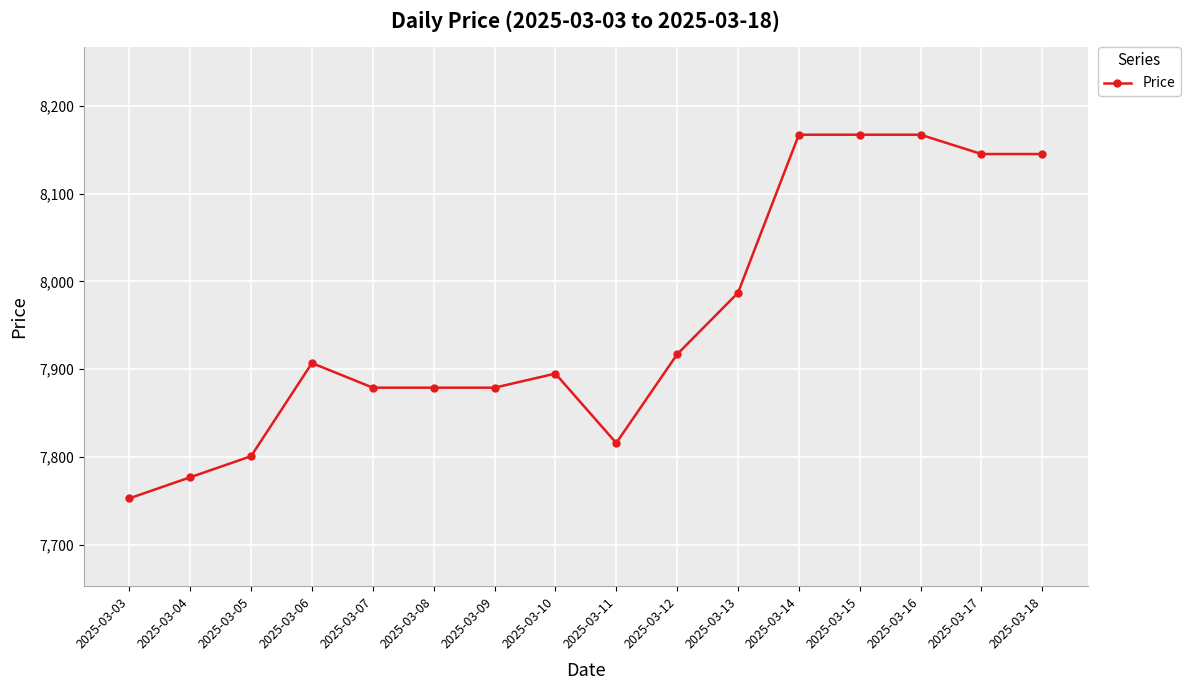

The value at 2025-03-05 is 7801. True or false?

True